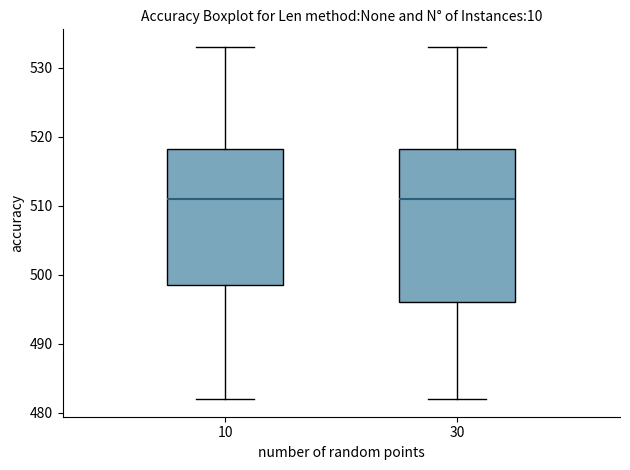

Where does the median line of the box at x = 30 sit on the y-axis? The values are not printed on the chart, so give them approximately, as read against the axis.

511